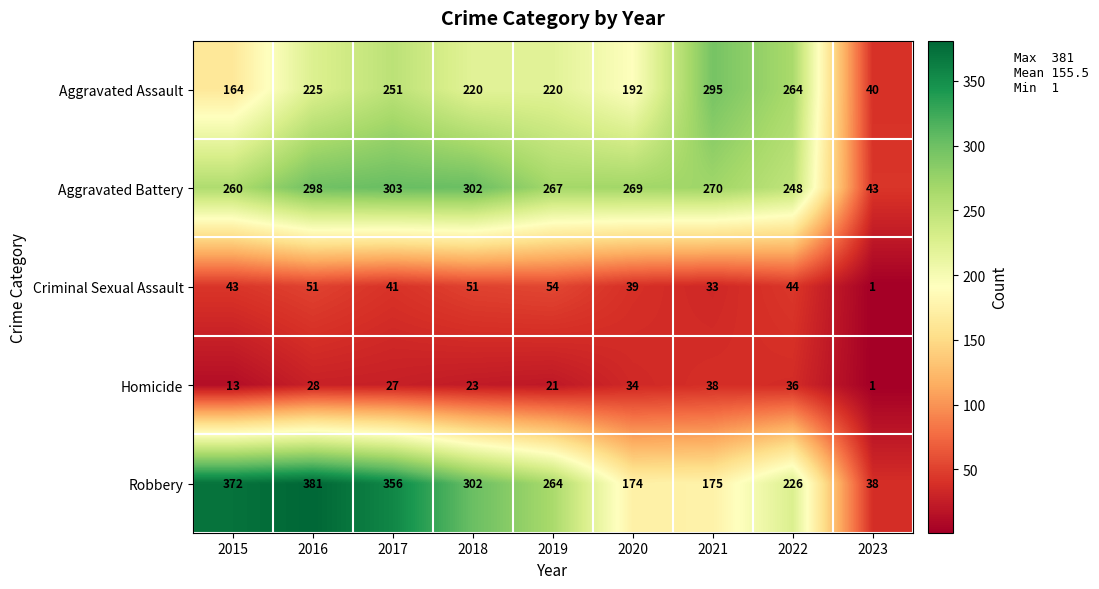

Rank the categories by Aggravated Battery value from lowest to highest.

2023, 2022, 2015, 2019, 2020, 2021, 2016, 2018, 2017